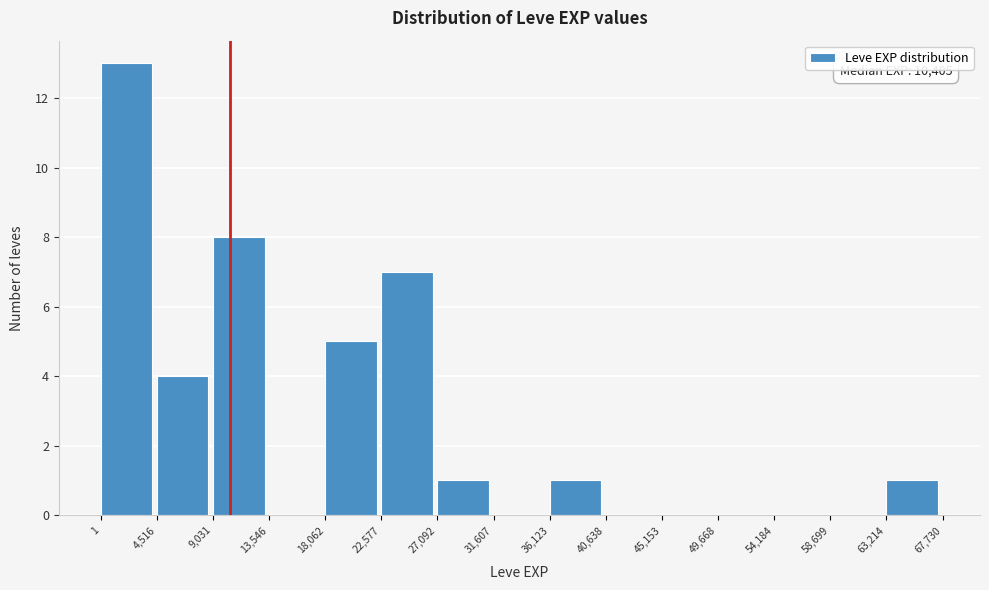

Which range on the x-axis has the tallest bar?

1 to 4,516